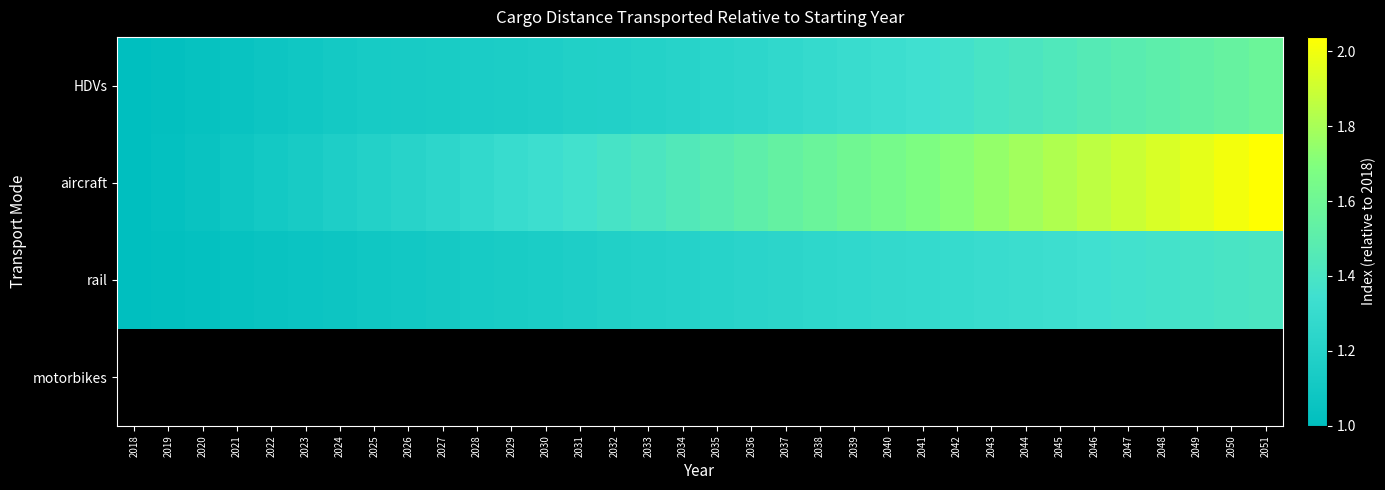

Between 2049 and 2046, which is larger?

2049